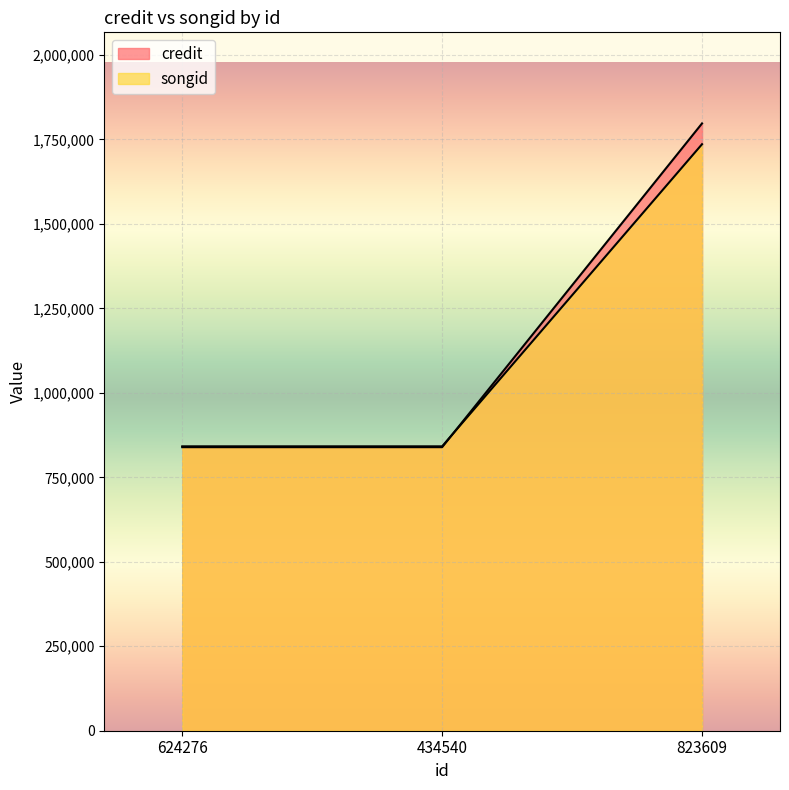

Which category has the highest value across all series?

823609